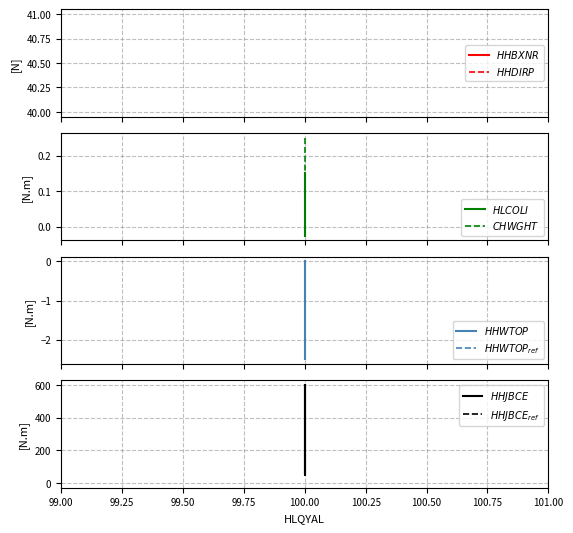

What is the greatest value displayed?

600.0